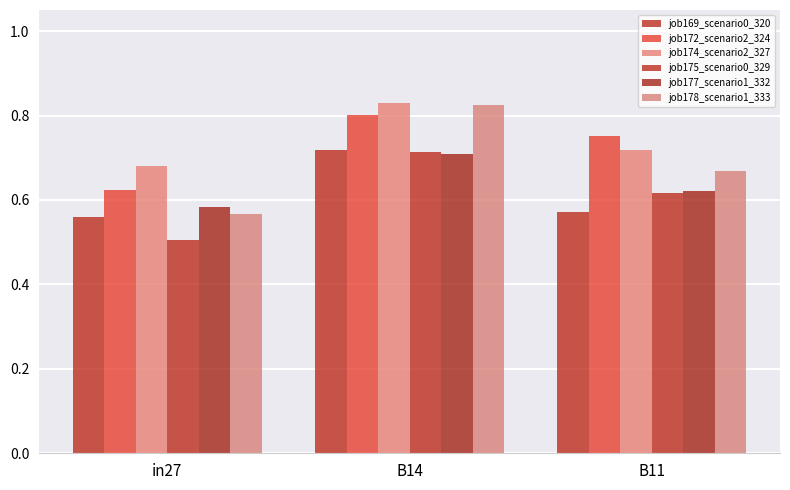

Rank the series at B11 from lowest to highest value.

job169_scenario0_320, job175_scenario0_329, job177_scenario1_332, job178_scenario1_333, job174_scenario2_327, job172_scenario2_324